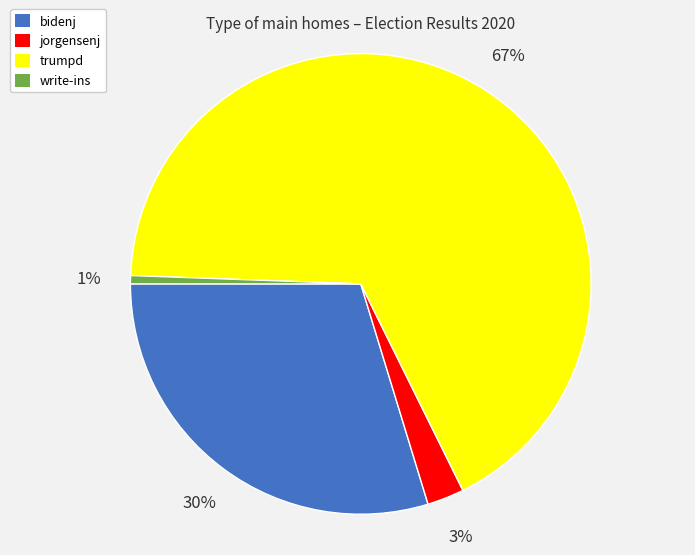

How many segments does this pie chart have?

4